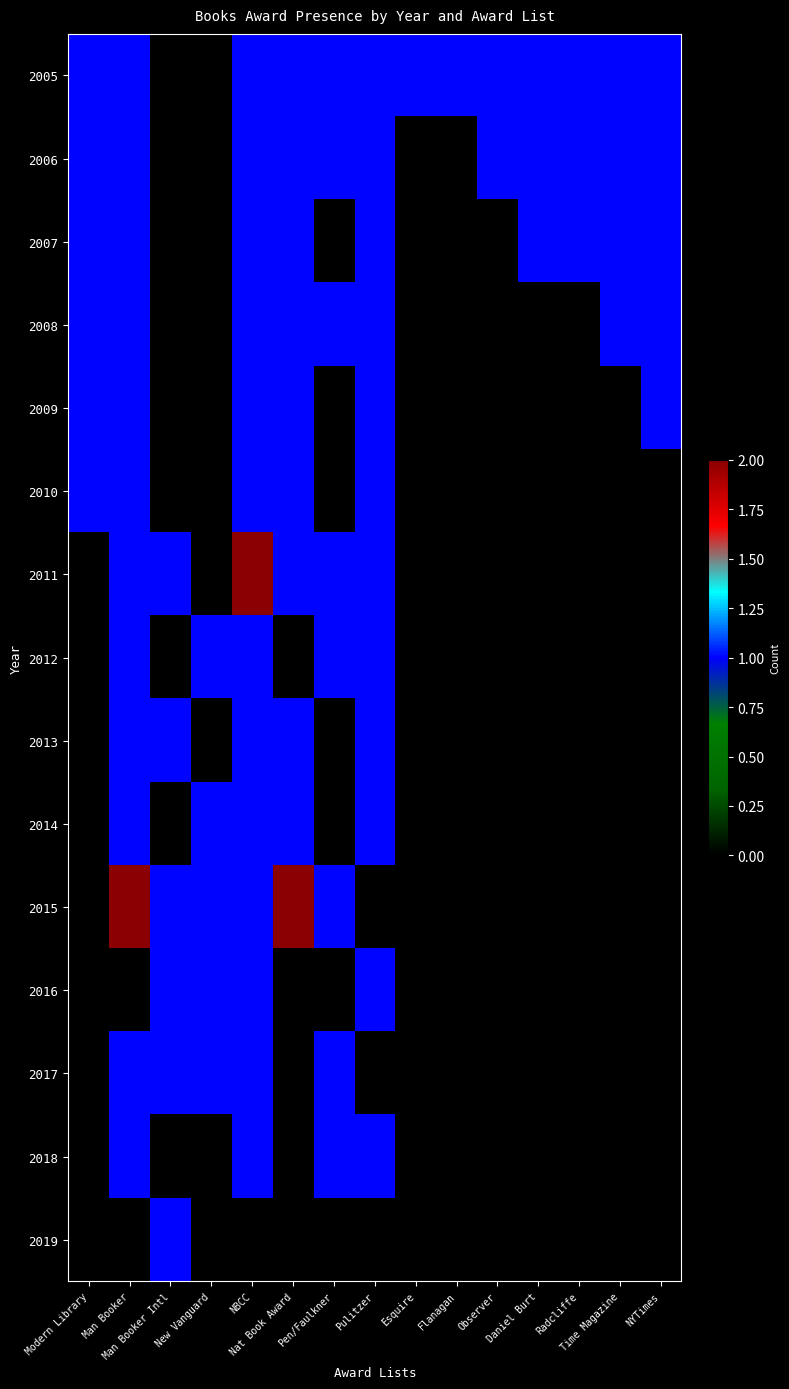

Reading left to right, list all the values displayed in this chart.

2005: Modern Library=1	Man Booker=1	Man Booker Intl=0	New Vanguard=0	NBCC=1	Nat Book Award=1	Pen/Faulkner=1	Pulitzer=1	Esquire=1	Flanagan=1	Observer=1	Daniel Burt=1	Radcliffe=1	Time Magazine=1	NYTimes=1
2006: Modern Library=1	Man Booker=1	Man Booker Intl=0	New Vanguard=0	NBCC=1	Nat Book Award=1	Pen/Faulkner=1	Pulitzer=1	Esquire=0	Flanagan=0	Observer=1	Daniel Burt=1	Radcliffe=1	Time Magazine=1	NYTimes=1
2007: Modern Library=1	Man Booker=1	Man Booker Intl=0	New Vanguard=0	NBCC=1	Nat Book Award=1	Pen/Faulkner=0	Pulitzer=1	Esquire=0	Flanagan=0	Observer=0	Daniel Burt=1	Radcliffe=1	Time Magazine=1	NYTimes=1
2008: Modern Library=1	Man Booker=1	Man Booker Intl=0	New Vanguard=0	NBCC=1	Nat Book Award=1	Pen/Faulkner=1	Pulitzer=1	Esquire=0	Flanagan=0	Observer=0	Daniel Burt=0	Radcliffe=0	Time Magazine=1	NYTimes=1
2009: Modern Library=1	Man Booker=1	Man Booker Intl=0	New Vanguard=0	NBCC=1	Nat Book Award=1	Pen/Faulkner=0	Pulitzer=1	Esquire=0	Flanagan=0	Observer=0	Daniel Burt=0	Radcliffe=0	Time Magazine=0	NYTimes=1
2010: Modern Library=1	Man Booker=1	Man Booker Intl=0	New Vanguard=0	NBCC=1	Nat Book Award=1	Pen/Faulkner=0	Pulitzer=1	Esquire=0	Flanagan=0	Observer=0	Daniel Burt=0	Radcliffe=0	Time Magazine=0	NYTimes=0
2011: Modern Library=0	Man Booker=1	Man Booker Intl=1	New Vanguard=0	NBCC=2	Nat Book Award=1	Pen/Faulkner=1	Pulitzer=1	Esquire=0	Flanagan=0	Observer=0	Daniel Burt=0	Radcliffe=0	Time Magazine=0	NYTimes=0
2012: Modern Library=0	Man Booker=1	Man Booker Intl=0	New Vanguard=1	NBCC=1	Nat Book Award=0	Pen/Faulkner=1	Pulitzer=1	Esquire=0	Flanagan=0	Observer=0	Daniel Burt=0	Radcliffe=0	Time Magazine=0	NYTimes=0
2013: Modern Library=0	Man Booker=1	Man Booker Intl=1	New Vanguard=0	NBCC=1	Nat Book Award=1	Pen/Faulkner=0	Pulitzer=1	Esquire=0	Flanagan=0	Observer=0	Daniel Burt=0	Radcliffe=0	Time Magazine=0	NYTimes=0
2014: Modern Library=0	Man Booker=1	Man Booker Intl=0	New Vanguard=1	NBCC=1	Nat Book Award=1	Pen/Faulkner=0	Pulitzer=1	Esquire=0	Flanagan=0	Observer=0	Daniel Burt=0	Radcliffe=0	Time Magazine=0	NYTimes=0
2015: Modern Library=0	Man Booker=2	Man Booker Intl=1	New Vanguard=1	NBCC=1	Nat Book Award=2	Pen/Faulkner=1	Pulitzer=0	Esquire=0	Flanagan=0	Observer=0	Daniel Burt=0	Radcliffe=0	Time Magazine=0	NYTimes=0
2016: Modern Library=0	Man Booker=0	Man Booker Intl=1	New Vanguard=1	NBCC=1	Nat Book Award=0	Pen/Faulkner=0	Pulitzer=1	Esquire=0	Flanagan=0	Observer=0	Daniel Burt=0	Radcliffe=0	Time Magazine=0	NYTimes=0
2017: Modern Library=0	Man Booker=1	Man Booker Intl=1	New Vanguard=1	NBCC=1	Nat Book Award=0	Pen/Faulkner=1	Pulitzer=0	Esquire=0	Flanagan=0	Observer=0	Daniel Burt=0	Radcliffe=0	Time Magazine=0	NYTimes=0
2018: Modern Library=0	Man Booker=1	Man Booker Intl=0	New Vanguard=0	NBCC=1	Nat Book Award=0	Pen/Faulkner=1	Pulitzer=1	Esquire=0	Flanagan=0	Observer=0	Daniel Burt=0	Radcliffe=0	Time Magazine=0	NYTimes=0
2019: Modern Library=0	Man Booker=0	Man Booker Intl=1	New Vanguard=0	NBCC=0	Nat Book Award=0	Pen/Faulkner=0	Pulitzer=0	Esquire=0	Flanagan=0	Observer=0	Daniel Burt=0	Radcliffe=0	Time Magazine=0	NYTimes=0